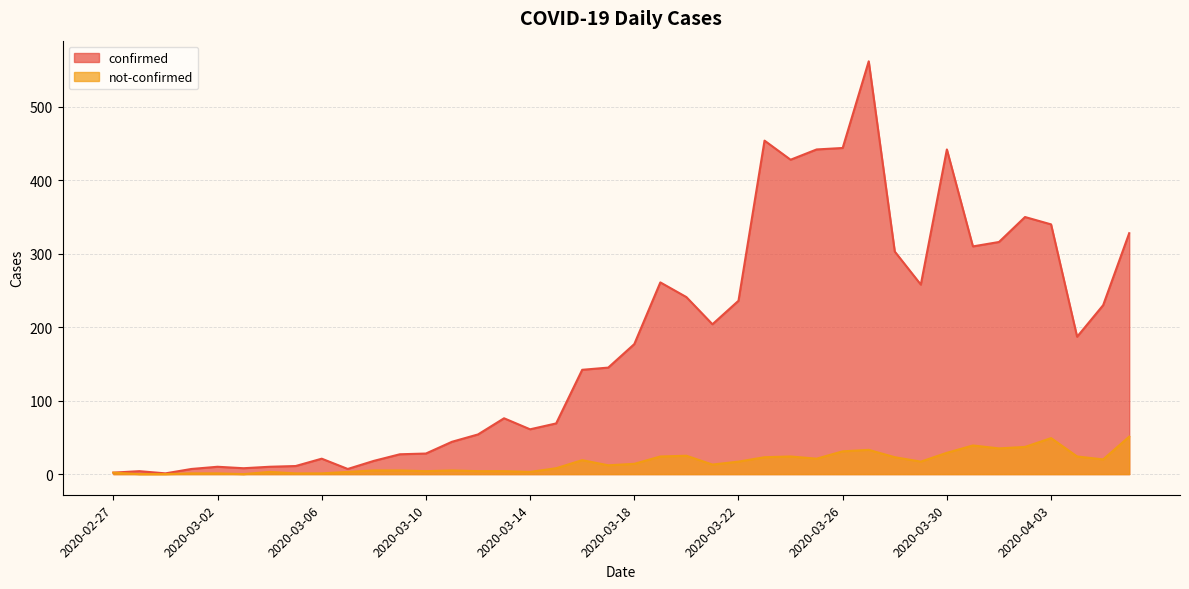

True or false: not-confirmed has a value of 23 at 2020-03-29.

False